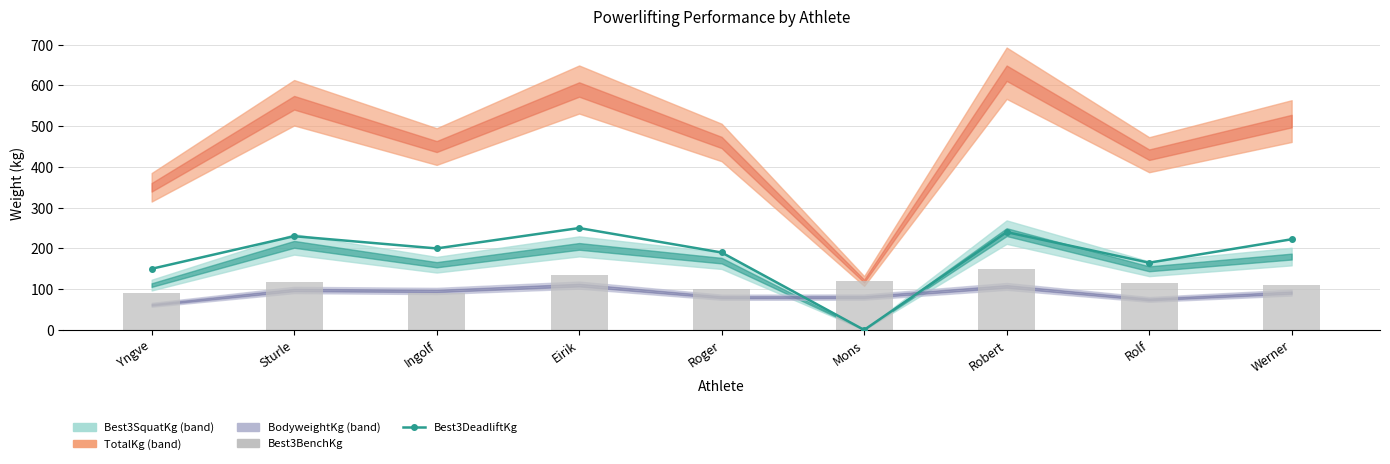

At which category is the sum across all series the highest?

Robert